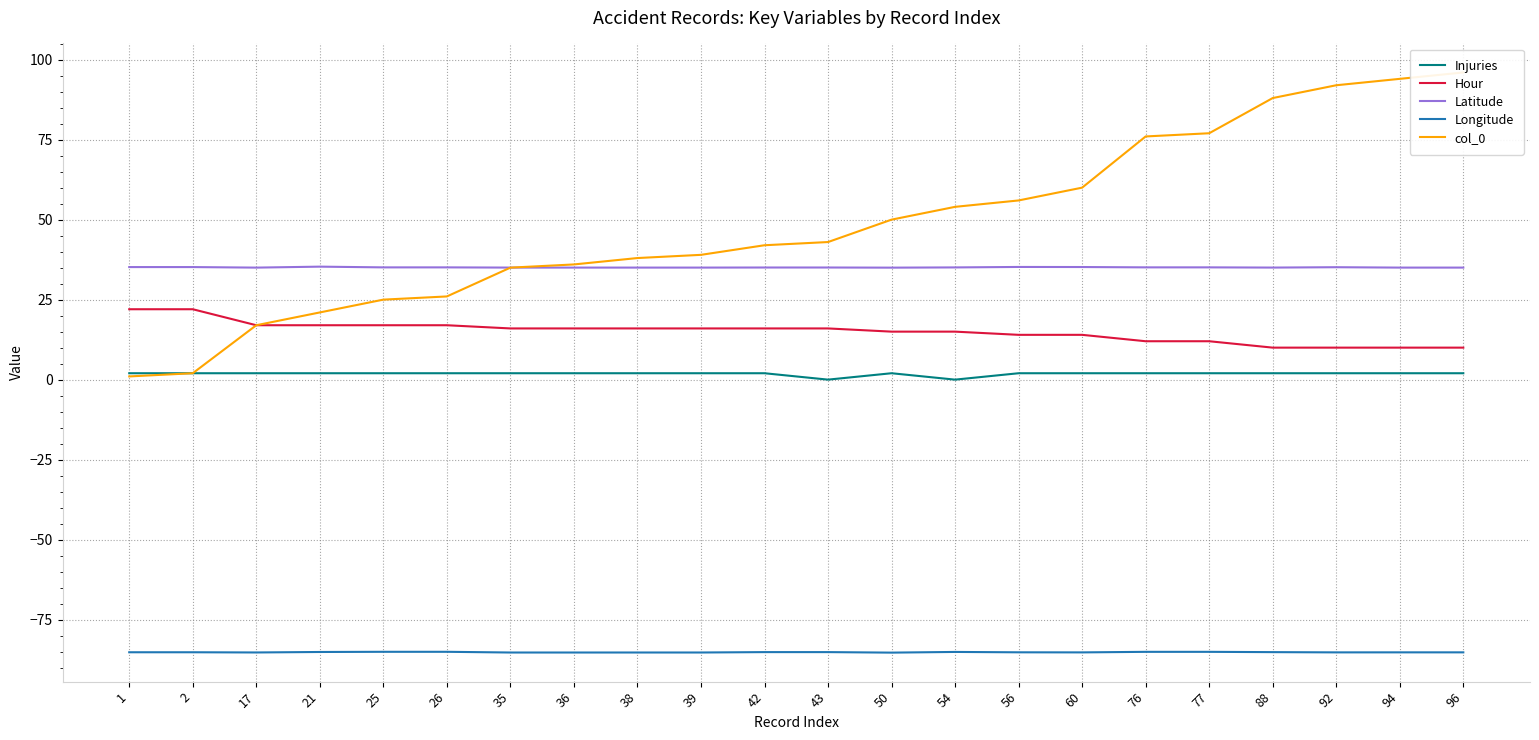

What is the sum of all Hour values?

330.0